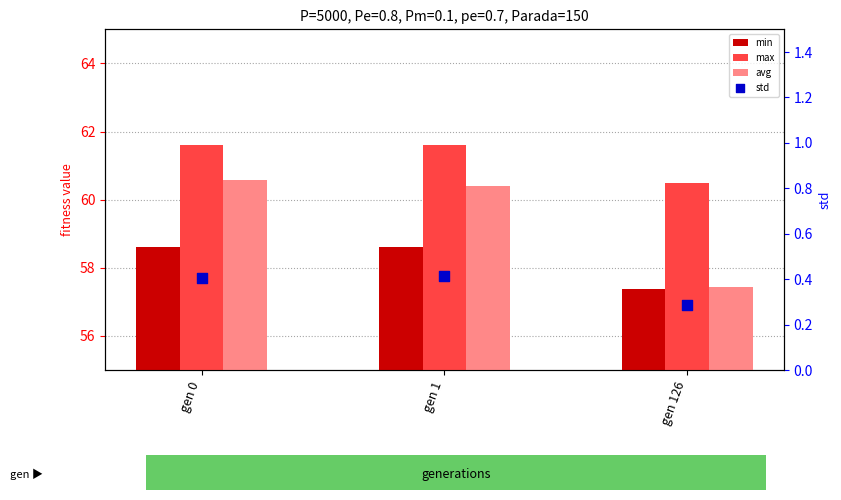

Which series reaches the minimum Y coordinate?

std